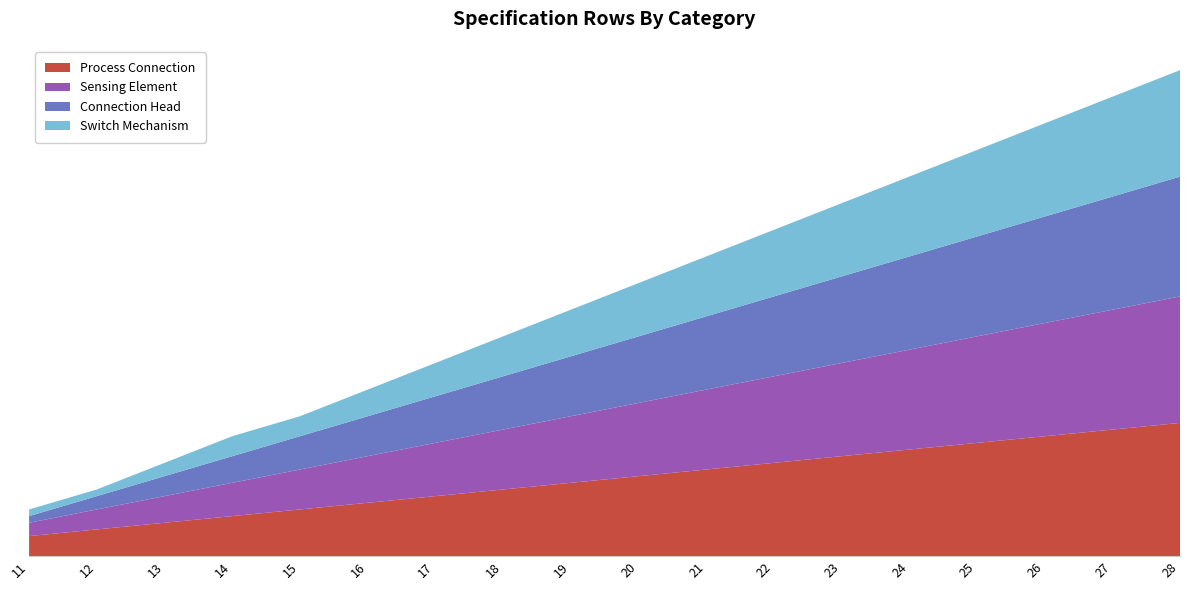

Reading left to right, list all the values displayed in this chart.

Process Connection: 3	4	5	6	7	8	9	10	11	12	13	14	15	16	17	18	19	20
Sensing Element: 2	3	4	5	6	7	8	9	10	11	12	13	14	15	16	17	18	19
Connection Head: 1	2	3	4	5	6	7	8	9	10	11	12	13	14	15	16	17	18
Switch Mechanism: 1	1	2	3	3	4	5	6	7	8	9	10	11	12	13	14	15	16